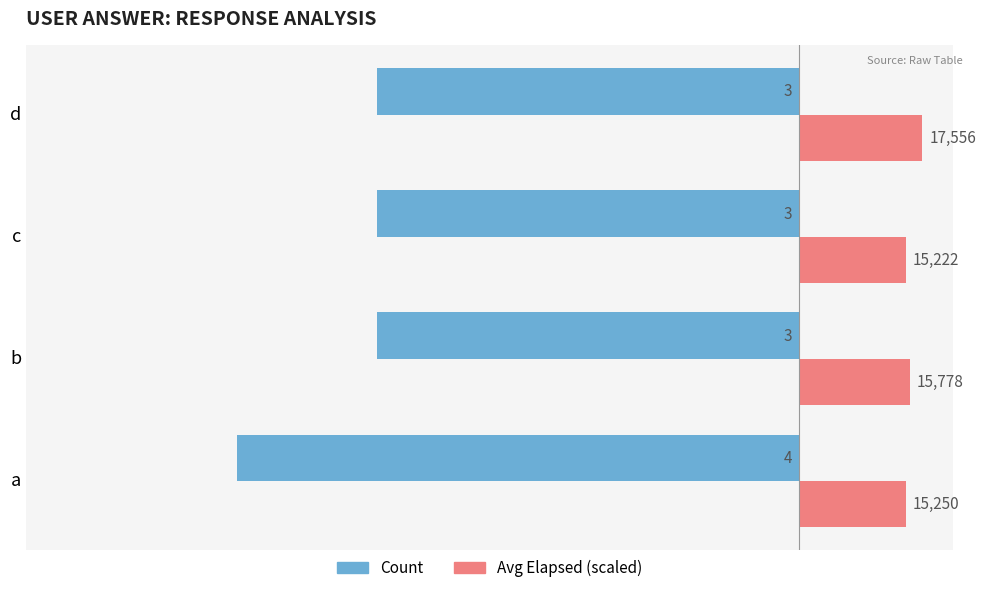

What are all the series names shown in the legend?

Count, Avg Elapsed (scaled)